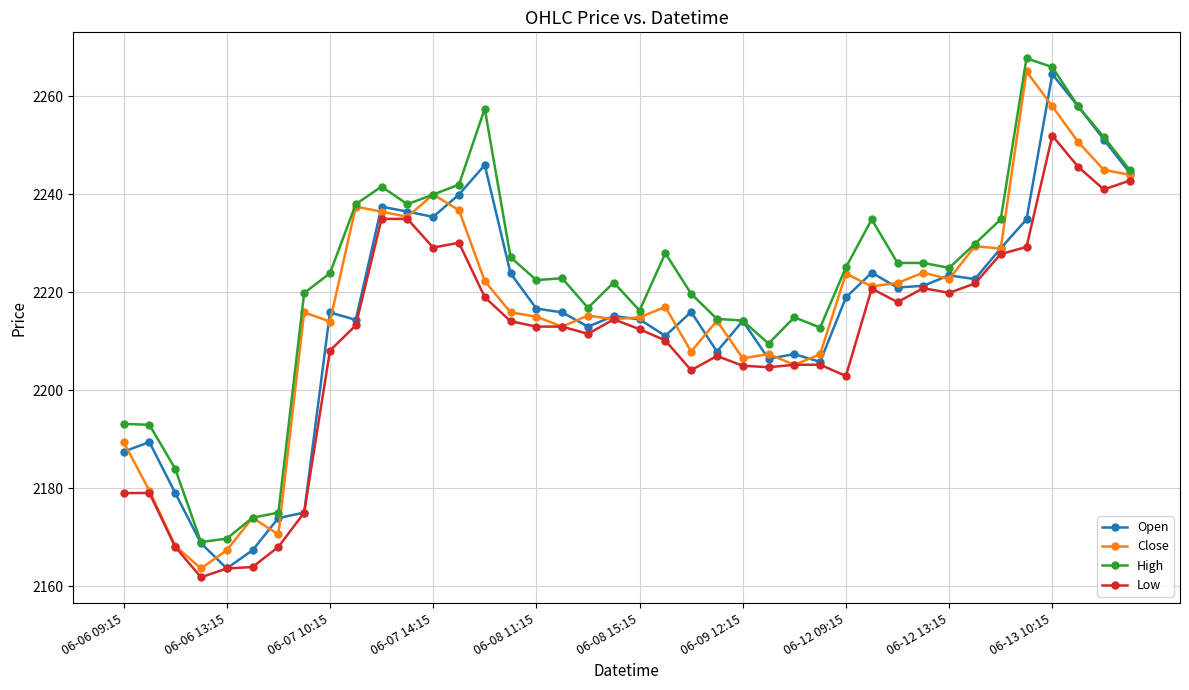

Which series has the largest total across all categories?

High